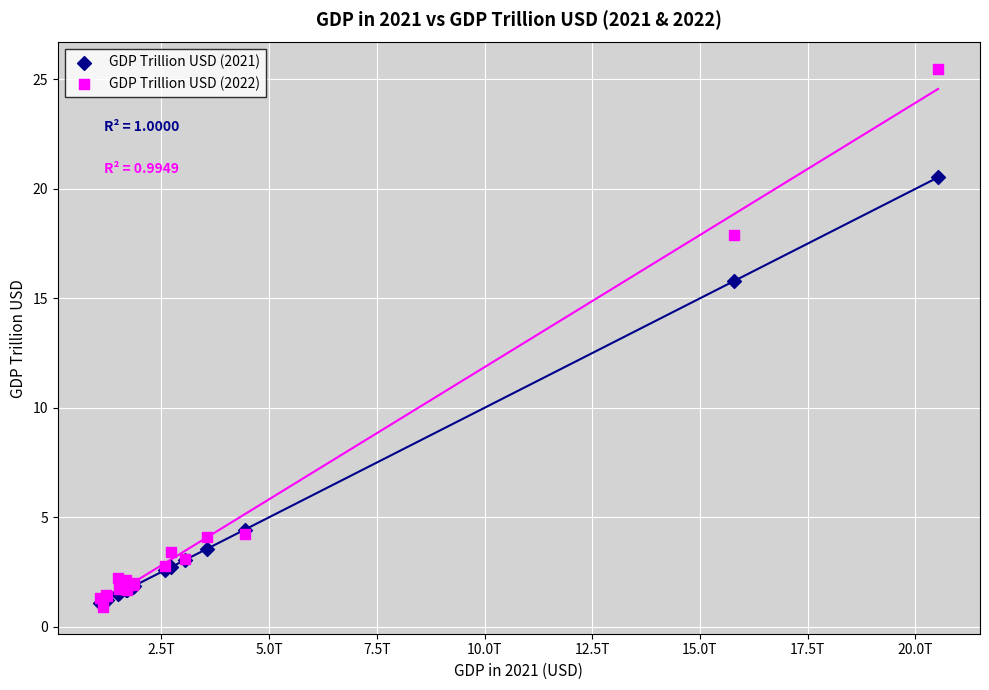

Which series has the widest spread of Y values?

GDP Trillion USD (2022)